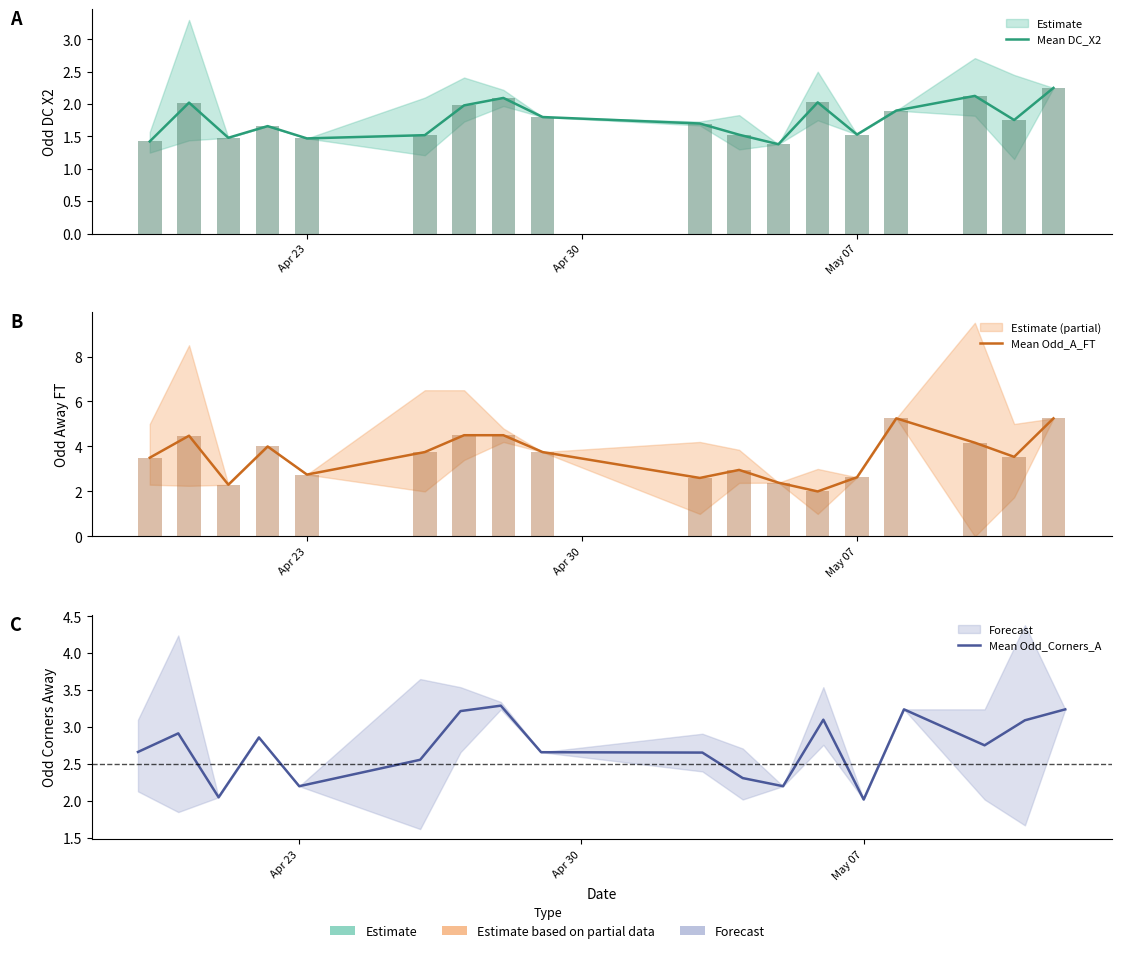

Is it true that Mean Odd_A_FT equals 2.6 at May 07?

True